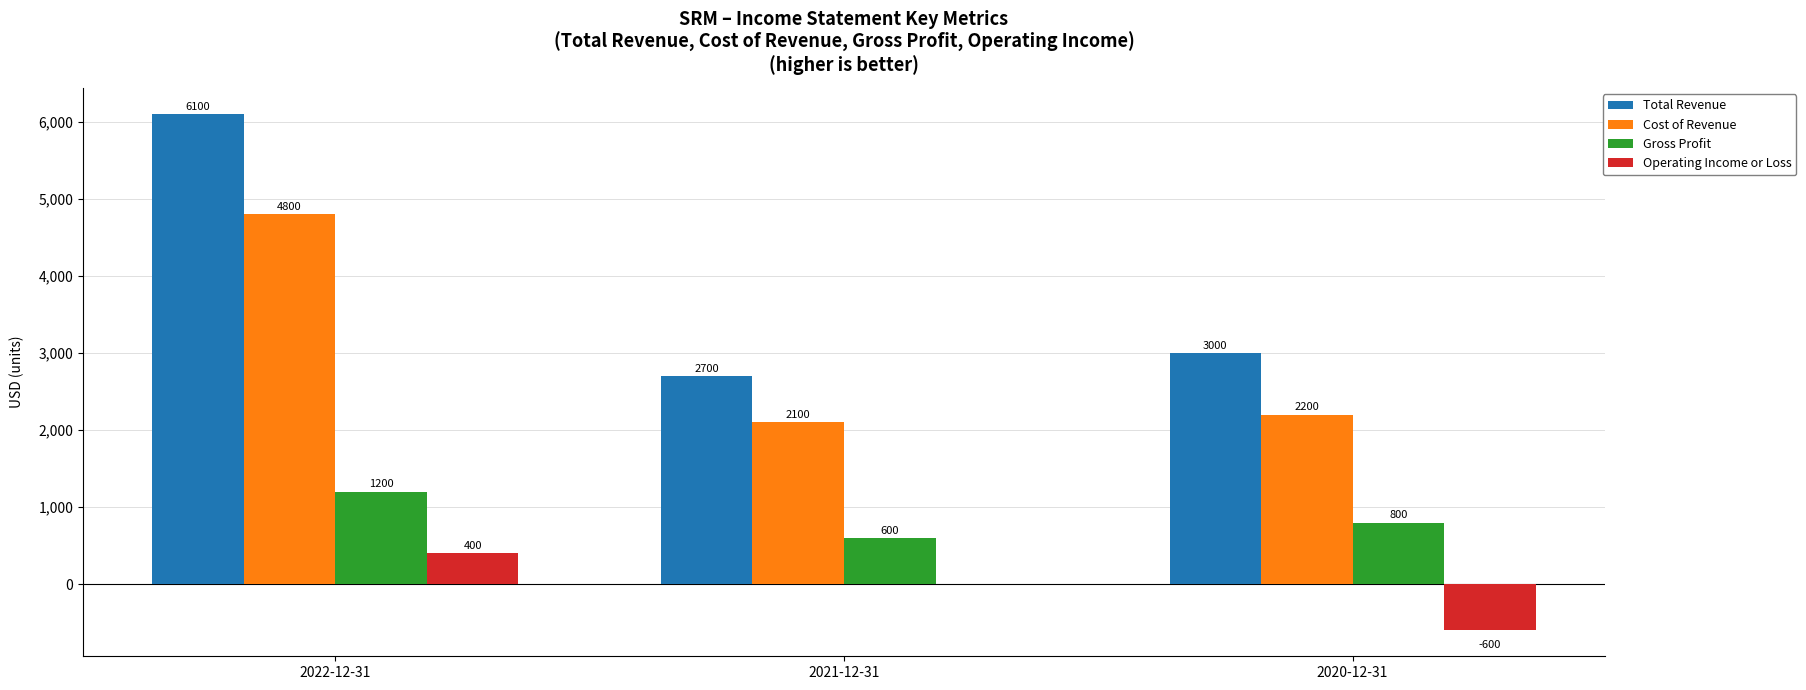

Reading left to right, what are all the values shown in this chart?

Total Revenue: 6100	2700	3000
Cost of Revenue: 4800	2100	2200
Gross Profit: 1200	600	800
Operating Income or Loss: 400	0	-600